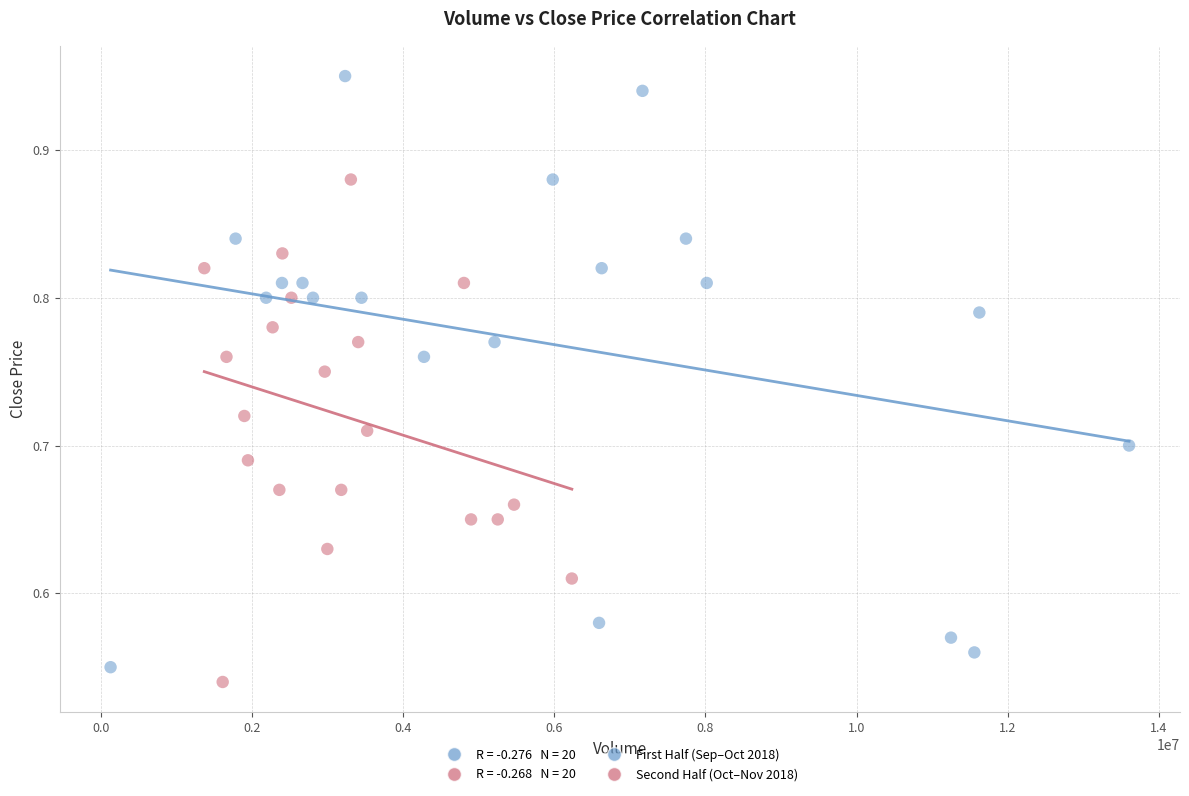

Which series contains the highest Y value?

First Half (Sep–Oct 2018)